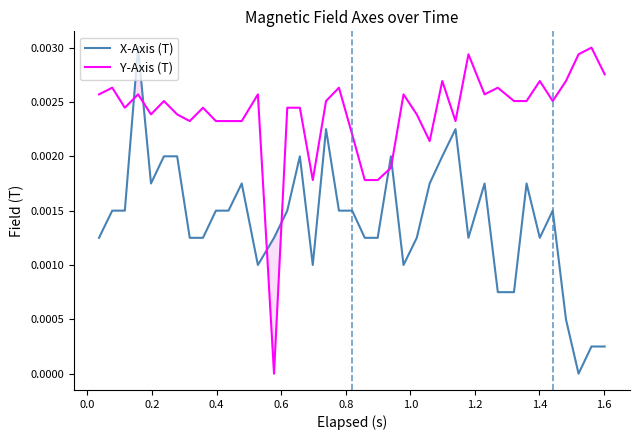

What are all the series names shown in the legend?

X-Axis (T), Y-Axis (T)